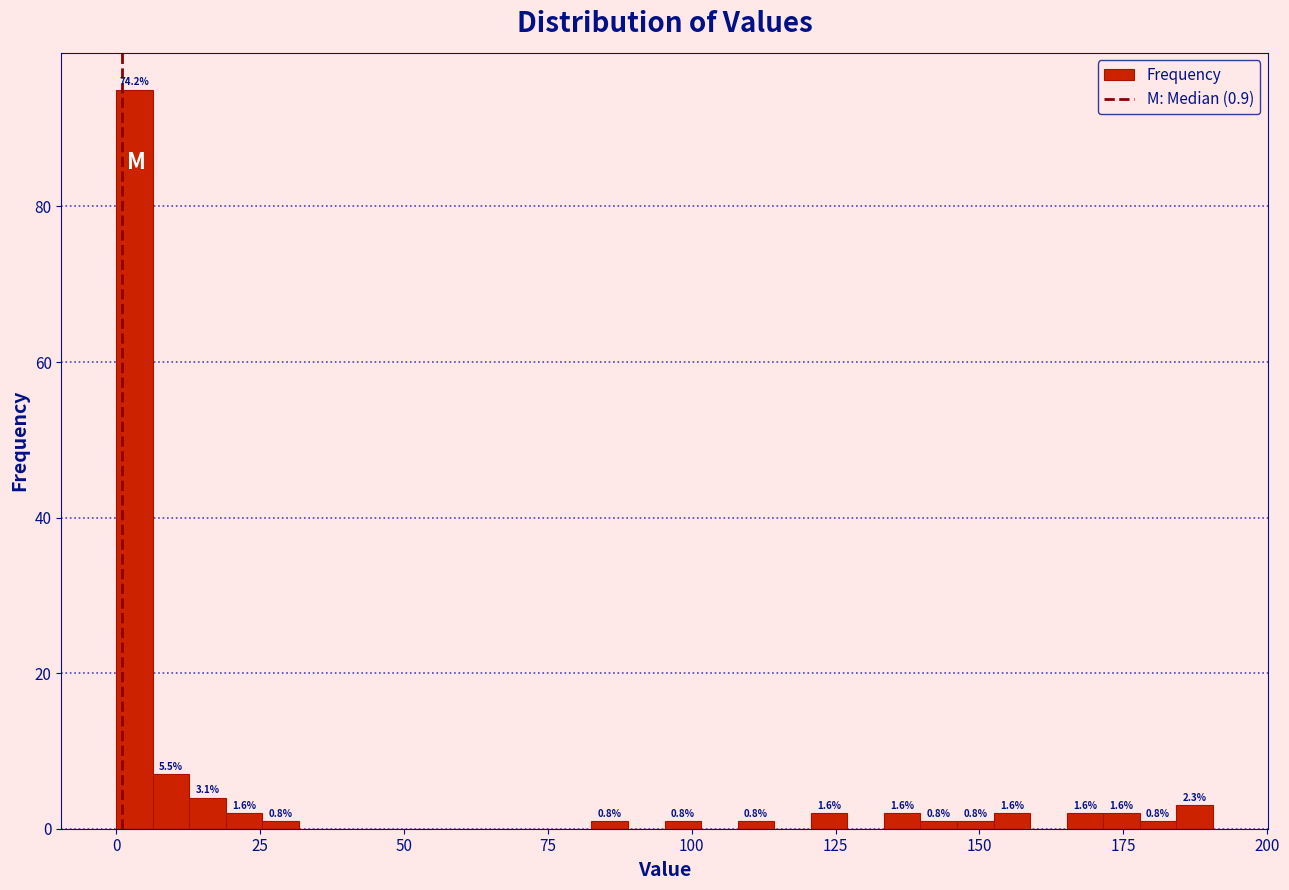

Around what value on the x-axis is the tallest bar? Give the approximate position of its centre, as read against the axis.

5